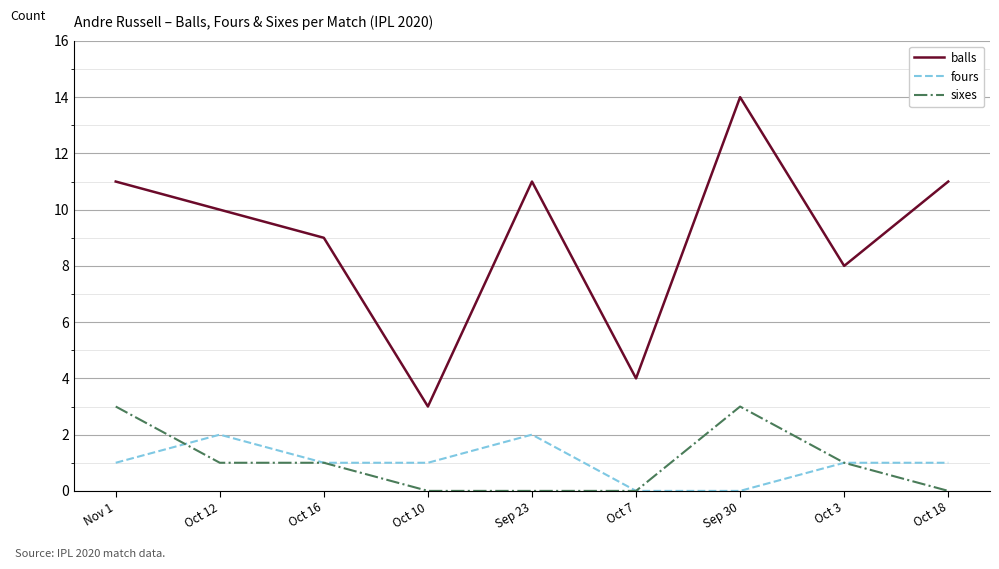

Where is the first local maximum for fours?

Oct 12